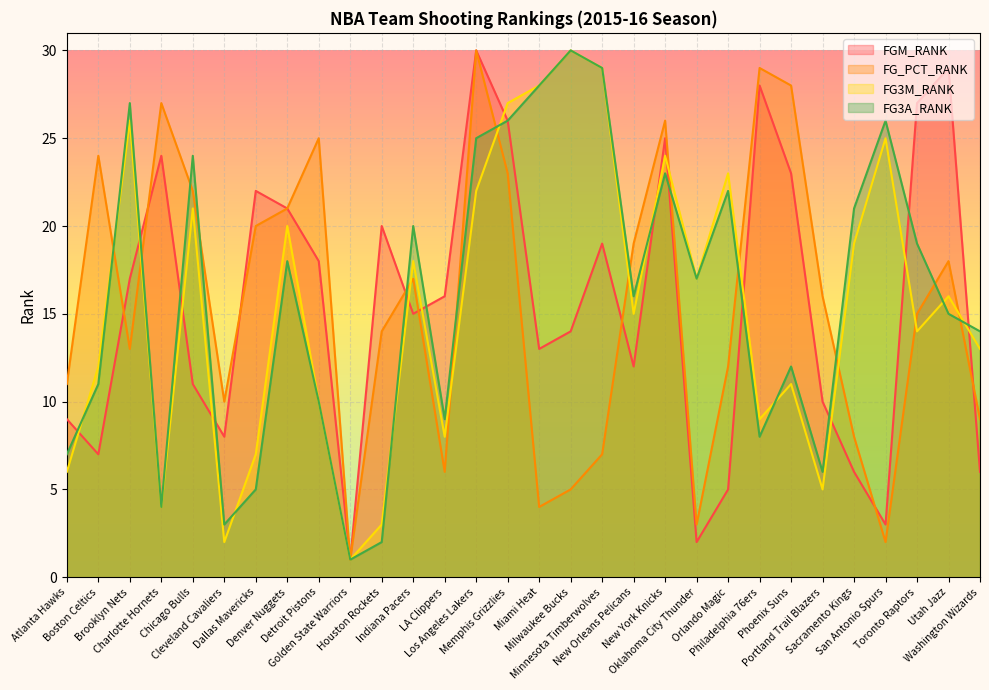

Is it true that FG3M_RANK equals 29 at Los Angeles Lakers?

False